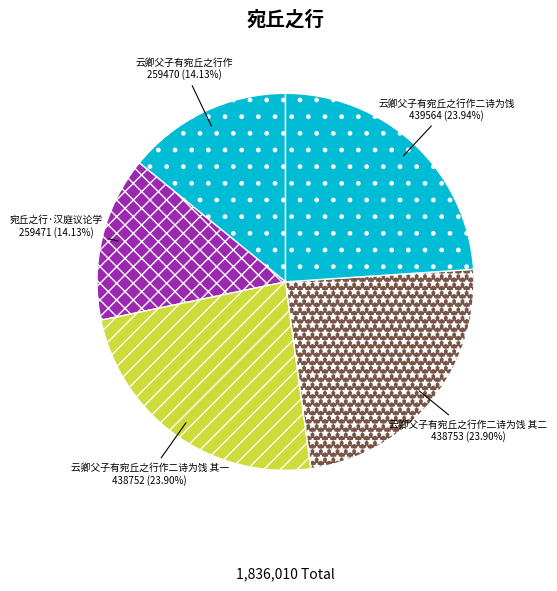

How many slices are in this pie chart?

5